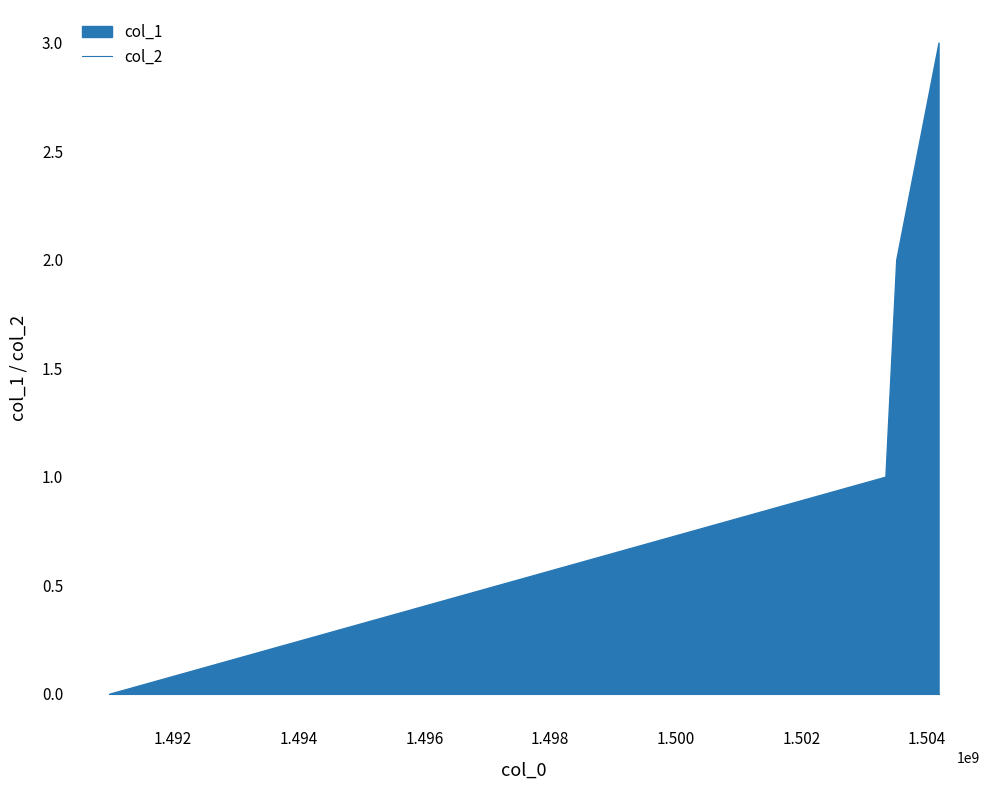

True or false: col_2 has more than 1 interior local peaks.

False